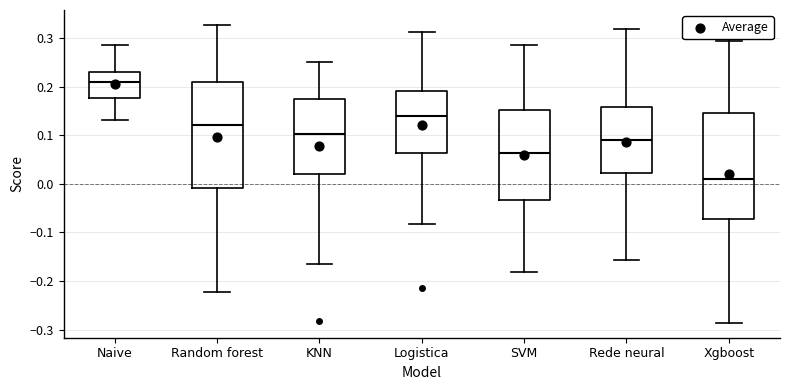

Which box's median line is the lowest?

Xgboost